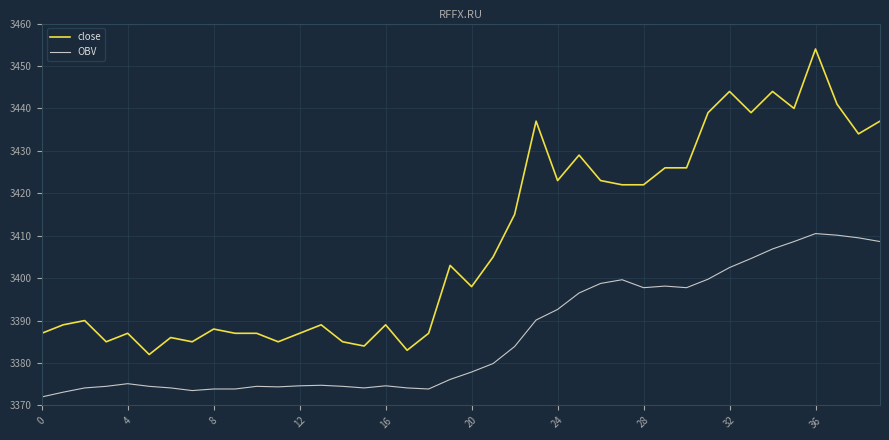

Which series has the largest range (max minus min)?

close